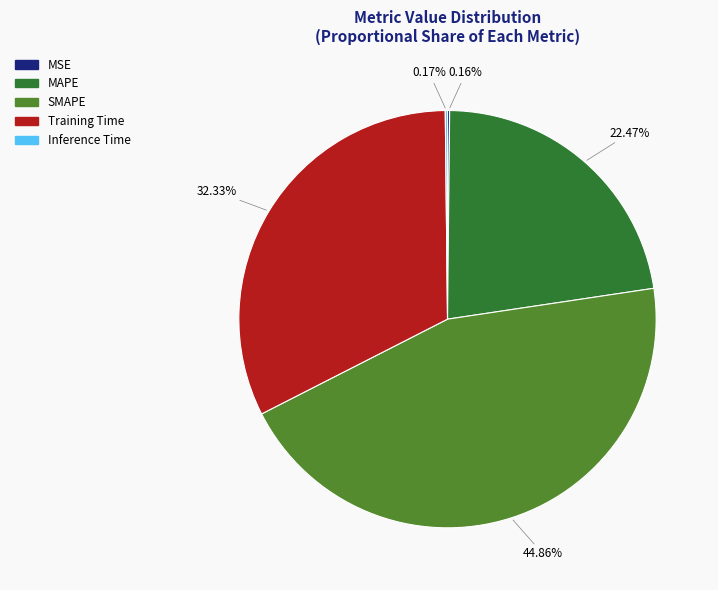

Combined, do SMAPE and Training Time account for over 50%?

Yes